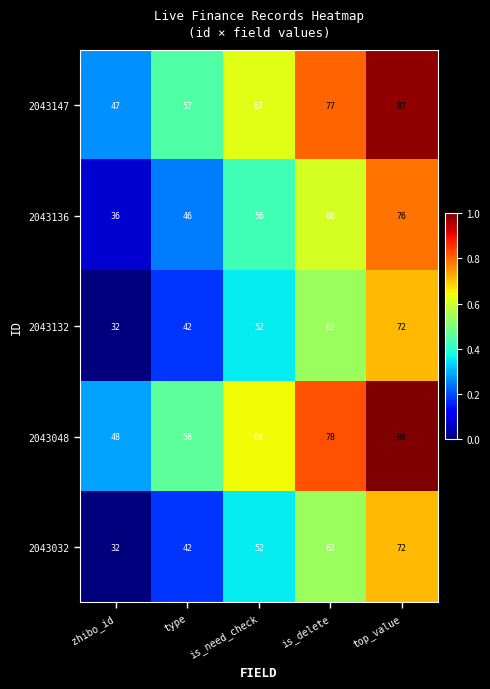

Rank the categories by 2043132 value from lowest to highest.

zhibo_id, type, is_need_check, is_delete, top_value